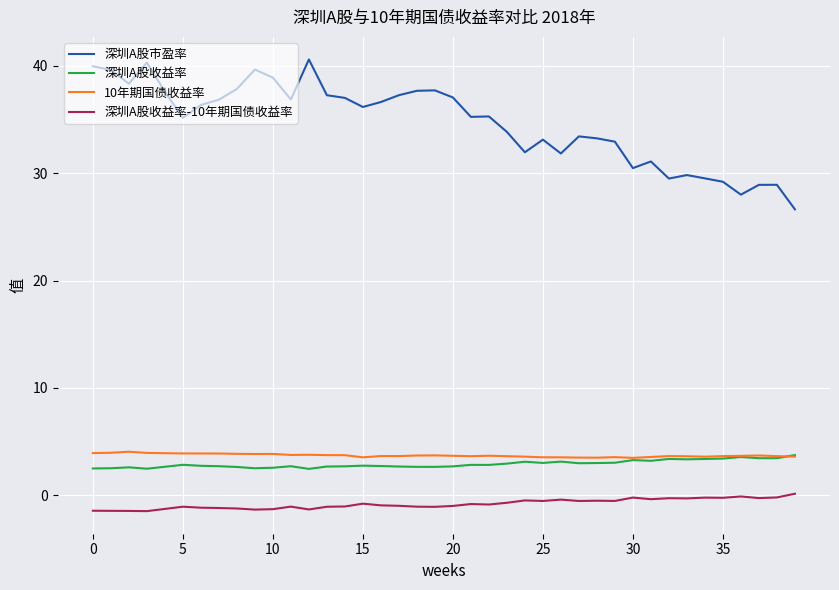

Which series has the largest total across all categories?

深圳A股市盈率